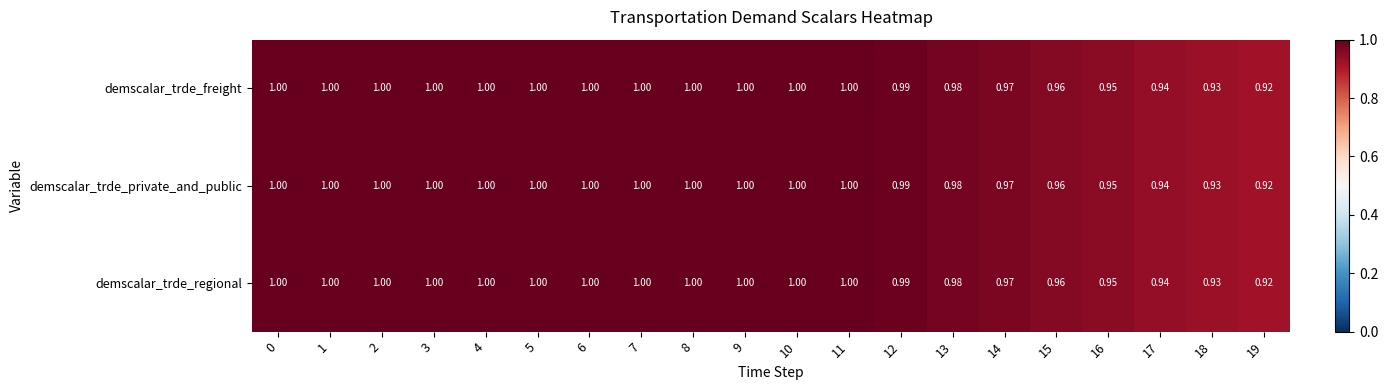

Is the value of demscalar_trde_freight at 19 greater than the value of demscalar_trde_regional at 6?

No